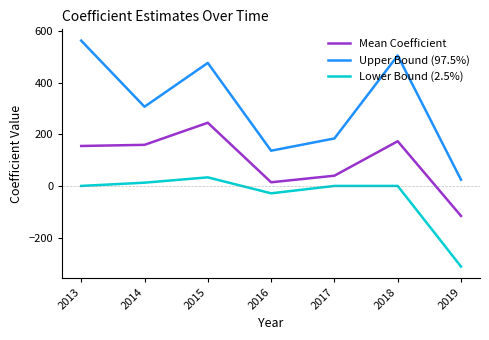

True or false: Upper Bound (97.5%) has a value of 476.6 at 2015.

True